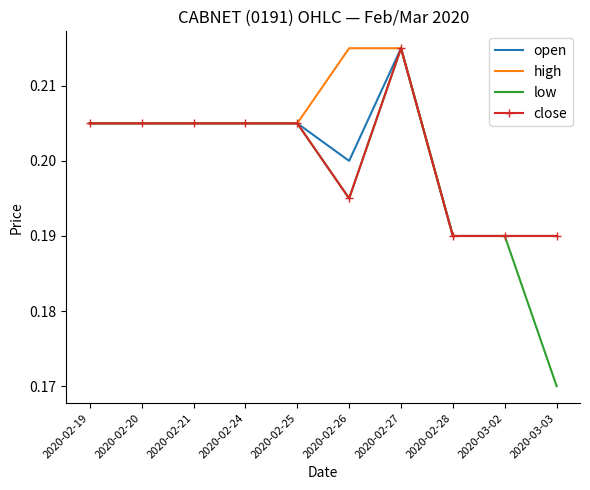

What position from the right is 2020-02-20?

9